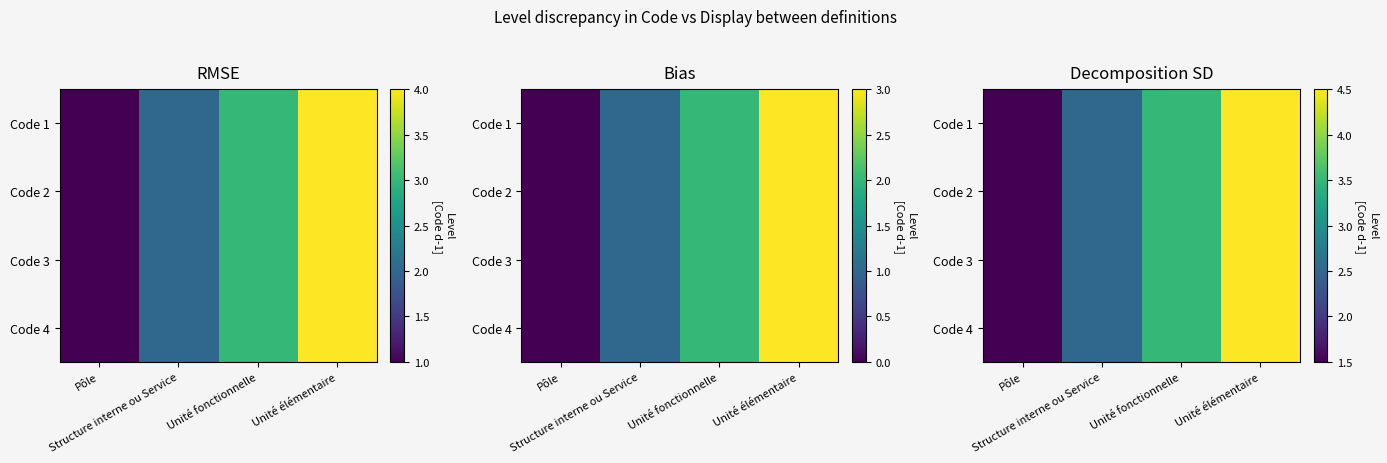

What is the total value across all series at Unité fonctionnelle?

14.0